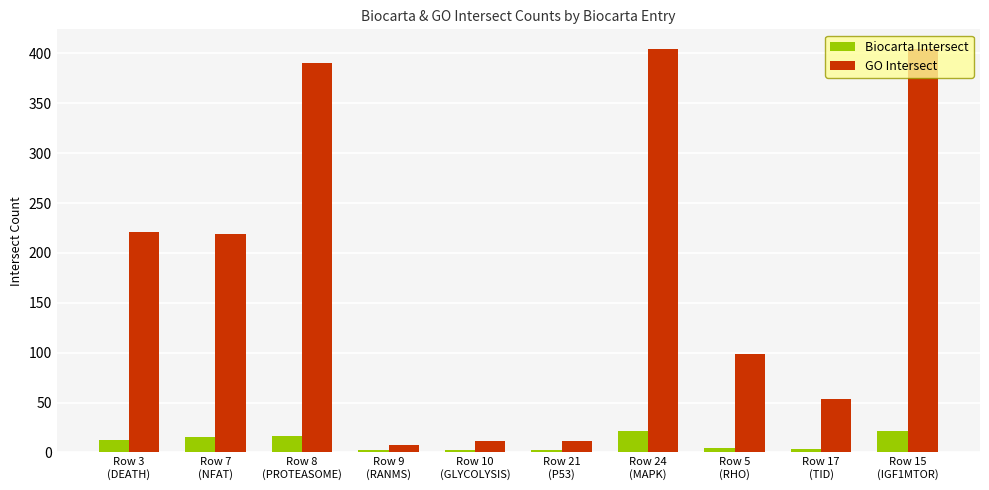

What position from the left is Row 10
(GLYCOLYSIS)?

5